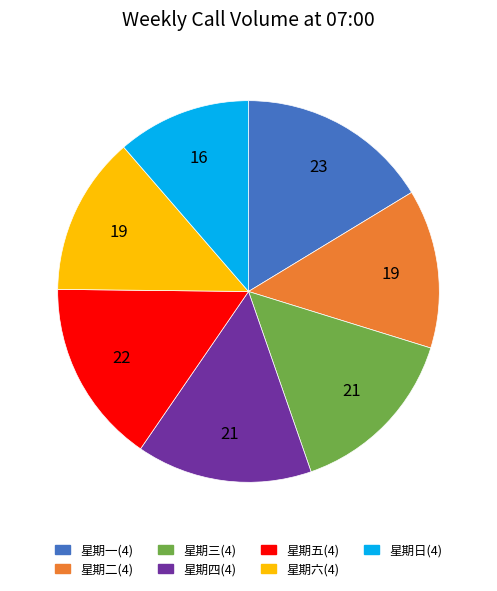

The 星期五(4) slice represents 16% of the pie. True or false?

True